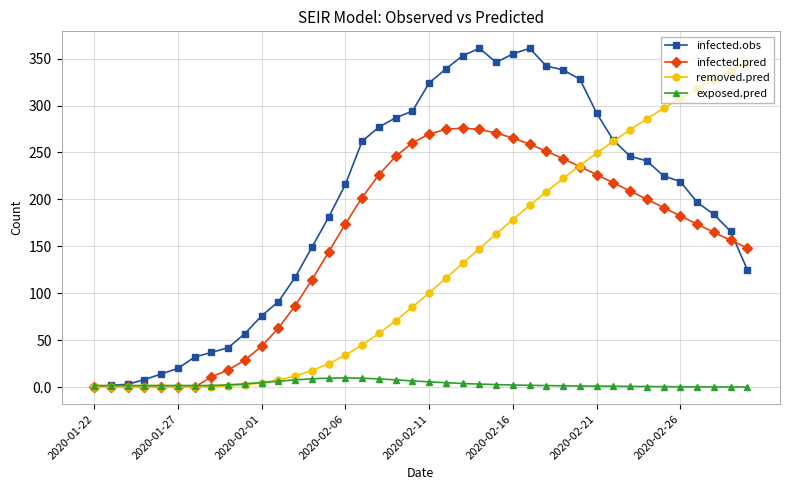

What is the value of the infected.pred point at the 16th from the left?

173.9